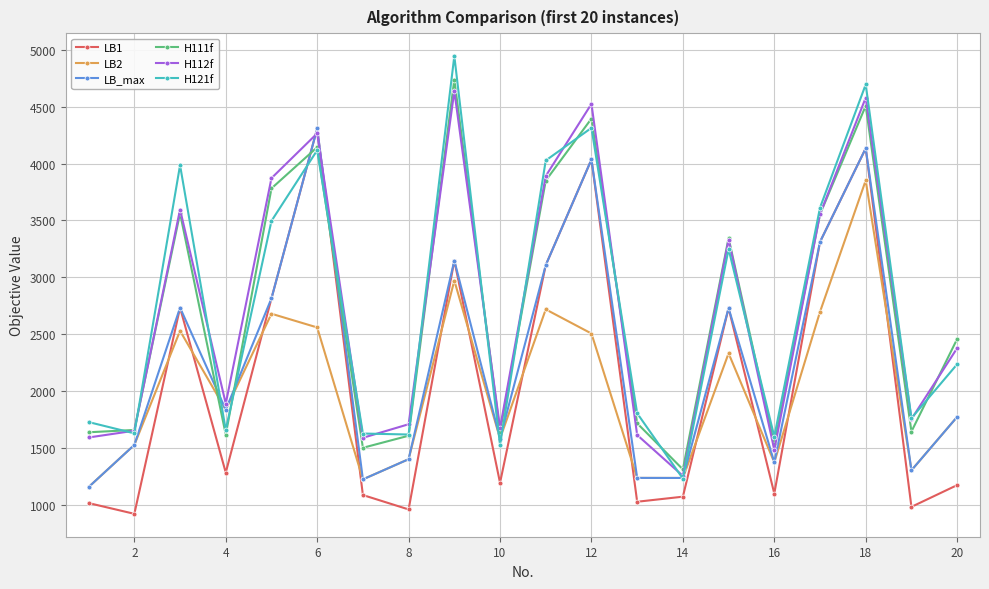

True or false: LB1 and H112f intersect in this chart.

True